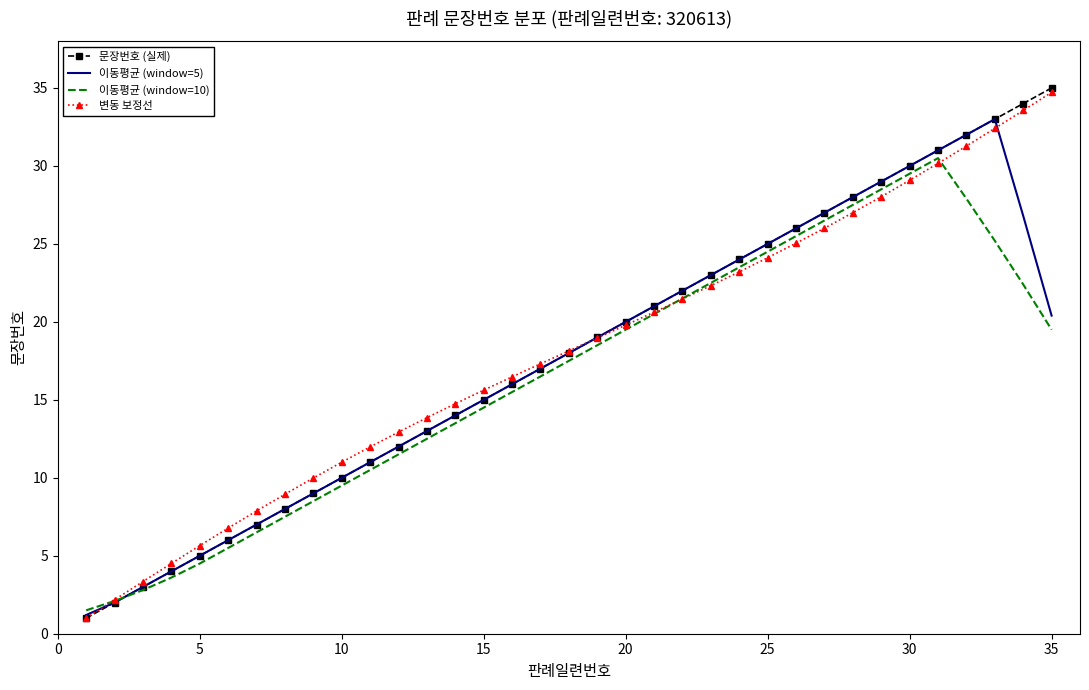

What is the maximum value for 이동평균 (window=5)?

33.0